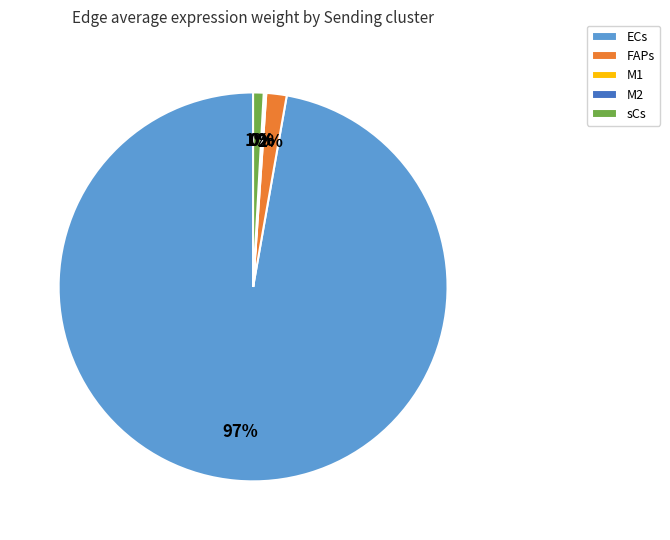

Which category has the biggest portion of the pie?

ECs